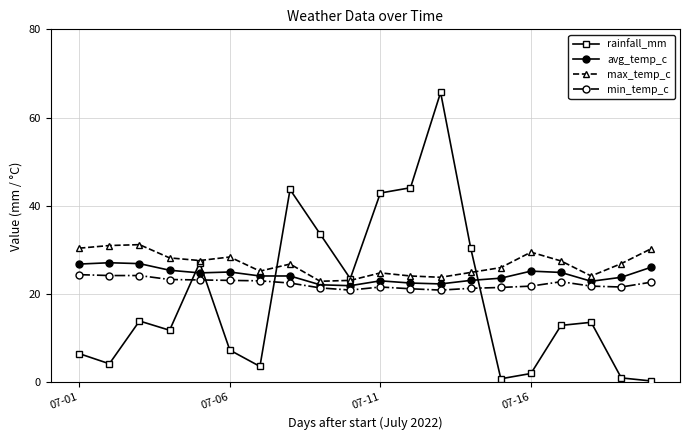

True or false: rainfall_mm has more than 1 interior local peaks.

True